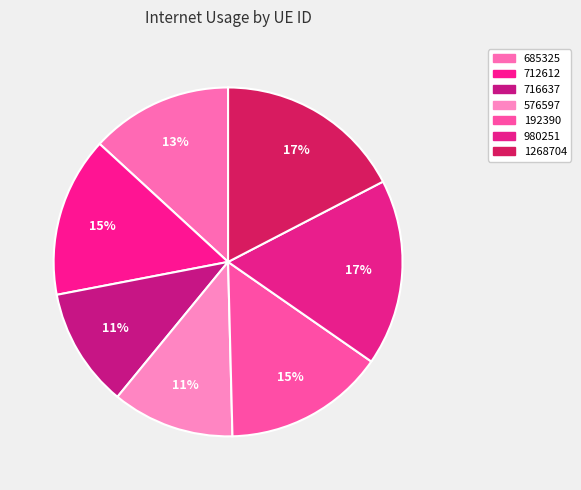

To the nearest percent, what is the average slice percentage?

14%